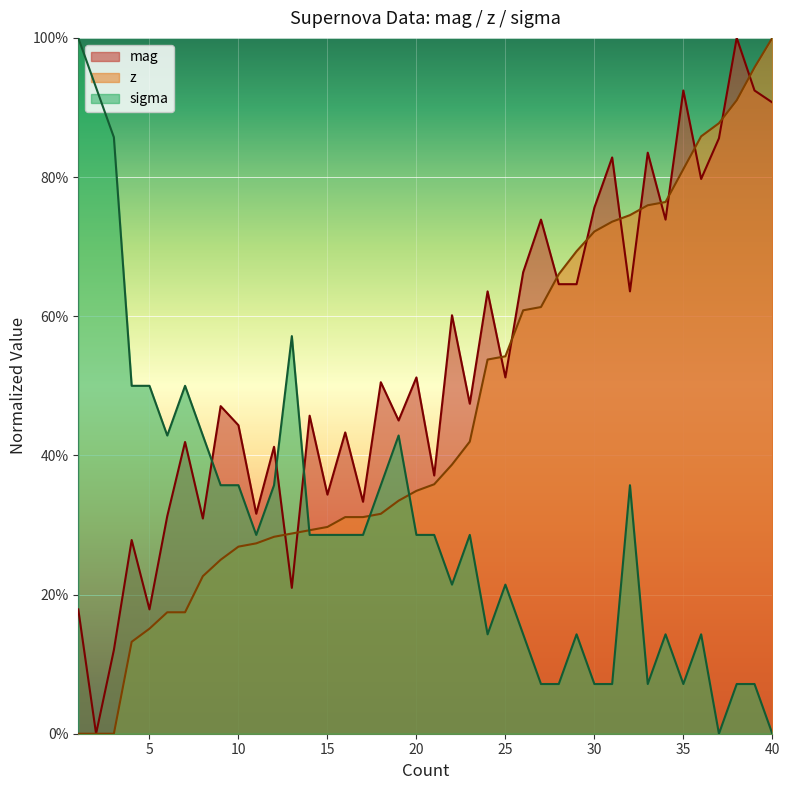

Where do mag and z first cross each other?

12 and 13